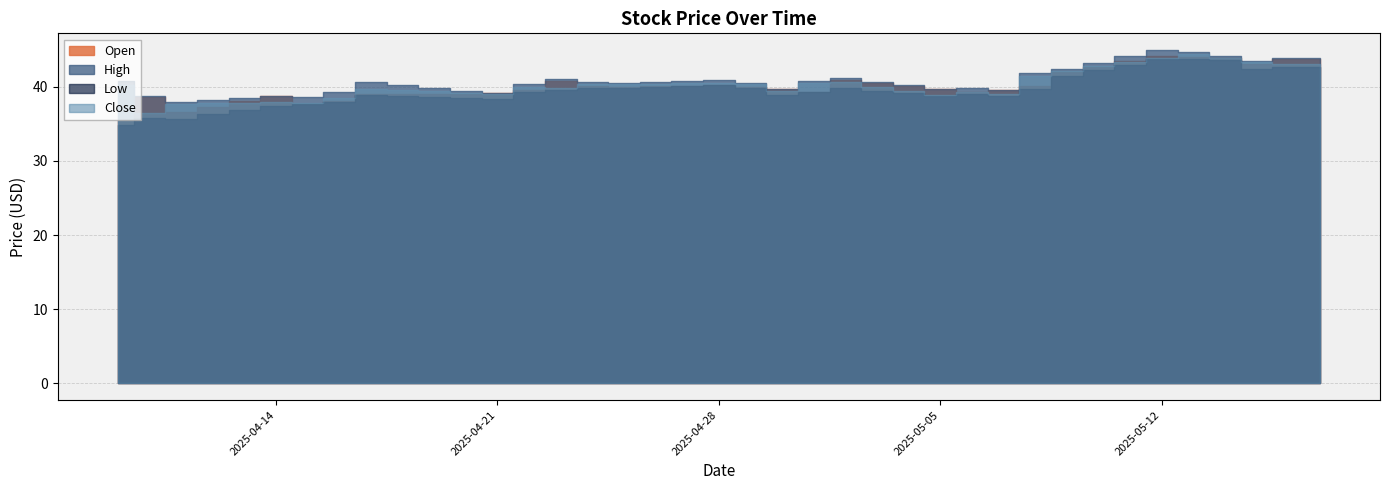

Reading left to right, extract all data points from this chart.

Open: 35.5	38.7	36.6	37.3	38.0	38.7	37.6	38.0	39.0	39.0	39.0	39.1	39.1	39.6	40.7	40.0	40.0	40.0	40.1	40.2	39.9	39.6	39.3	40.9	40.5	40.1	39.7	39.3	39.5	40.1	42.0	42.7	43.4	44.1	43.9	43.9	43.0	43.7	43.7
High: 40.8	38.7	38.0	38.2	38.5	38.8	38.6	39.3	40.6	40.2	39.8	39.5	39.1	40.4	41.1	40.6	40.4	40.6	40.7	40.8	40.5	39.7	40.8	41.2	40.7	40.2	39.7	39.9	39.5	41.9	42.3	43.2	44.1	44.9	44.7	44.1	43.4	43.8	43.8
Low: 34.8	35.8	35.7	36.2	36.8	37.4	37.6	38.0	38.9	38.7	38.6	38.5	38.4	39.2	39.5	39.8	39.8	39.9	40.0	40.2	39.8	38.9	39.2	39.8	39.4	39.1	38.8	39.0	38.7	39.6	41.4	42.2	43.0	43.7	43.7	43.6	42.4	42.7	42.7
Close: 40.2	36.5	37.7	37.8	37.8	37.9	37.8	38.5	39.7	39.5	39.4	39.2	39.0	40.0	39.8	40.4	40.4	40.4	40.5	40.5	40.4	39.4	40.4	40.6	40.0	39.4	38.8	39.3	39.0	41.4	42.2	42.7	43.3	43.9	44.4	43.8	43.4	43.0	43.0